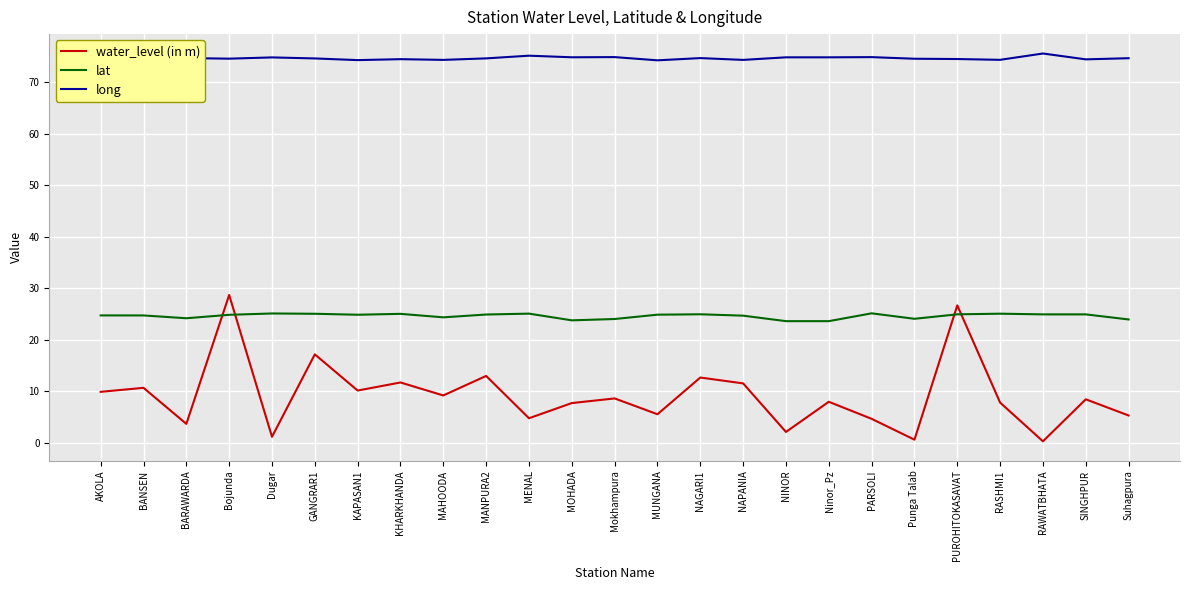

How many lines are shown in the chart?

3